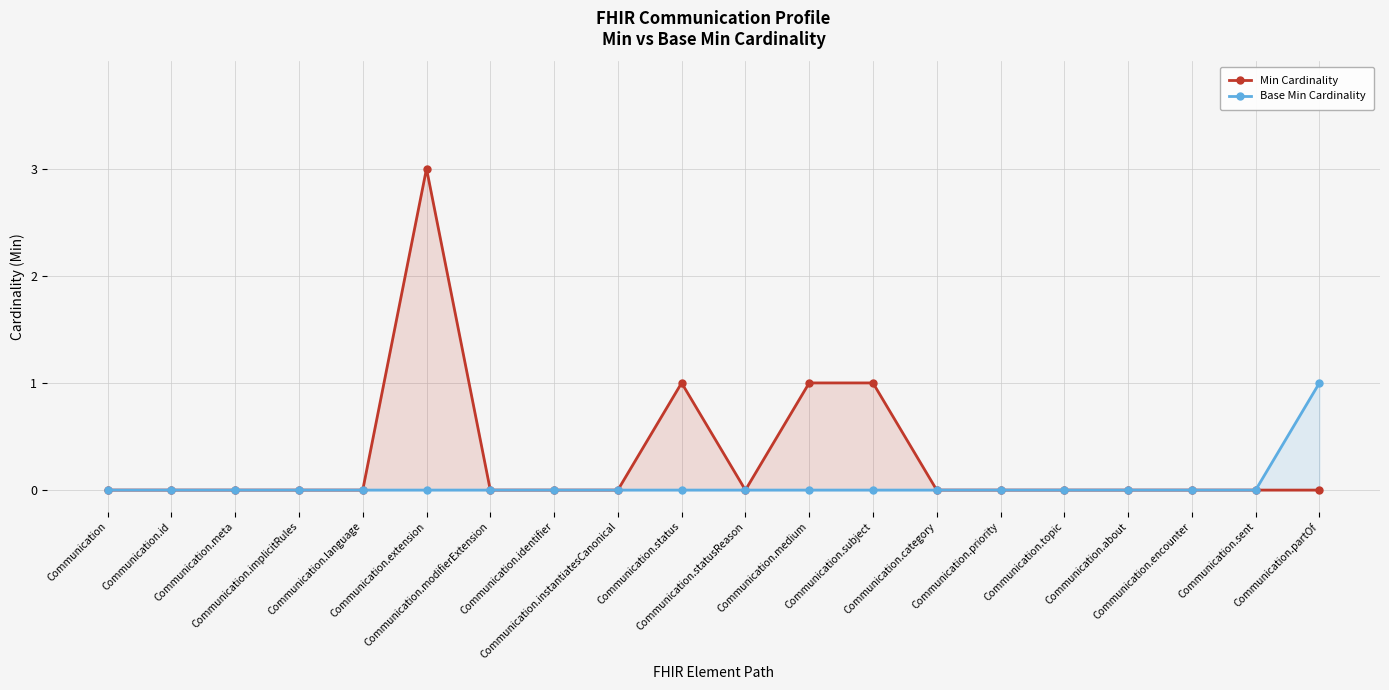

The Min Cardinality series shows -1 at Communication.category. True or false?

False